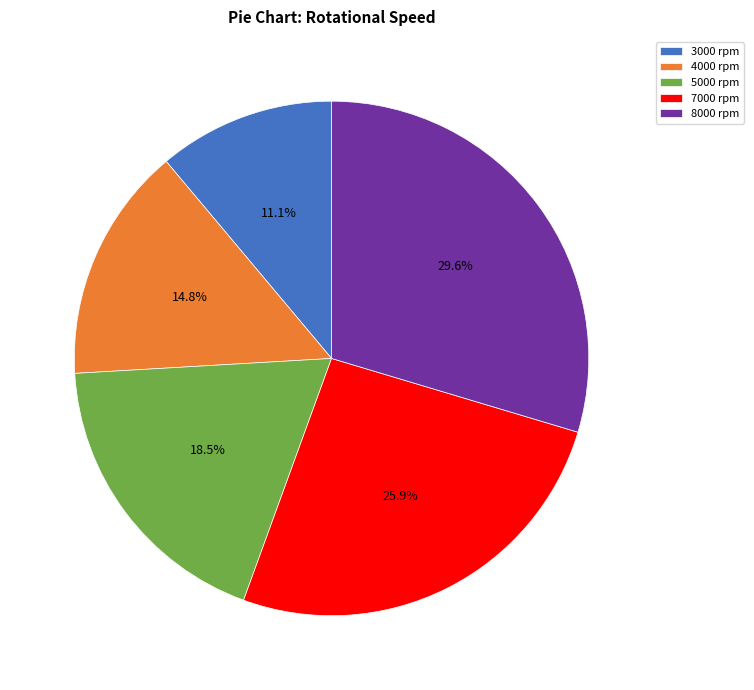

What percentage is NOT represented by 4000?

85.2%